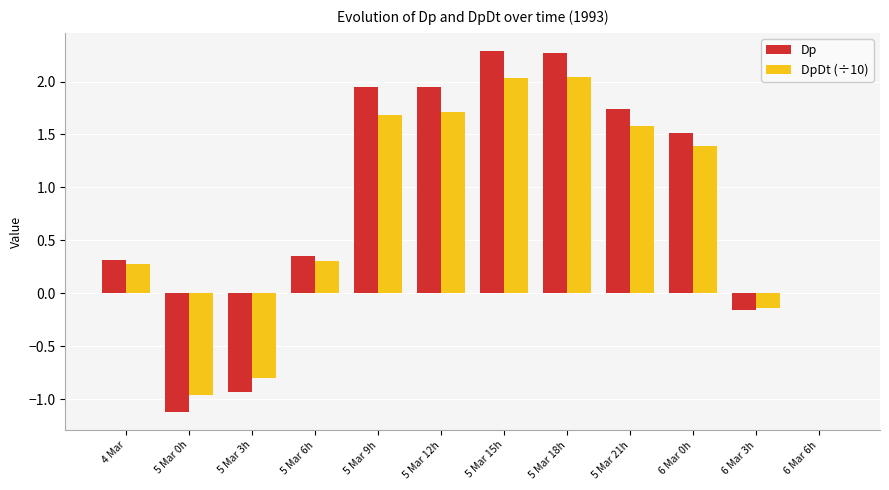

Is the value of DpDt (÷10) at 5 Mar 15h greater than the value of Dp at 6 Mar 6h?

Yes